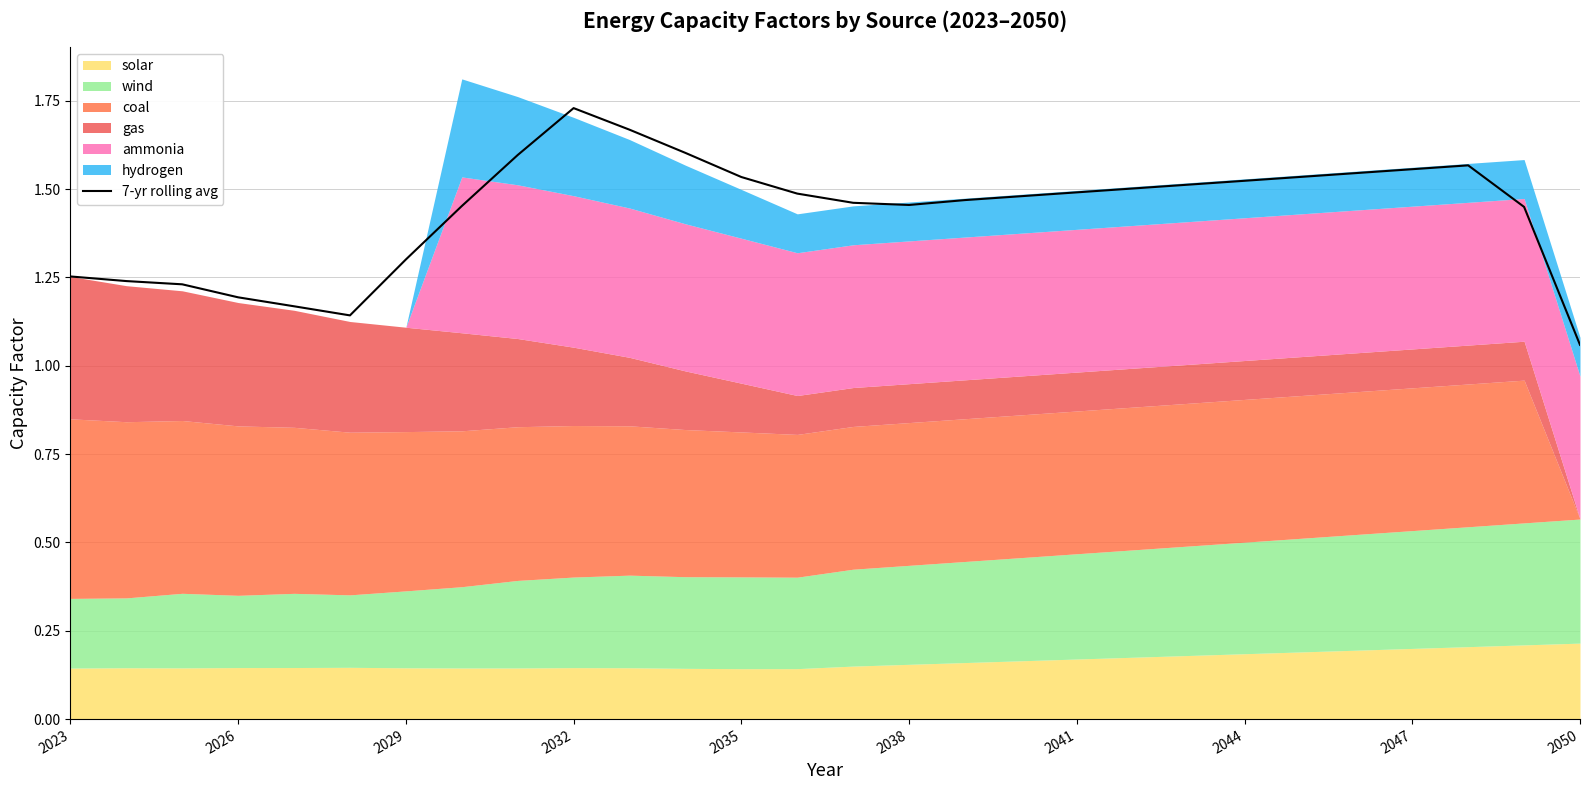

What is the difference between the second highest and minimum values?

0.6